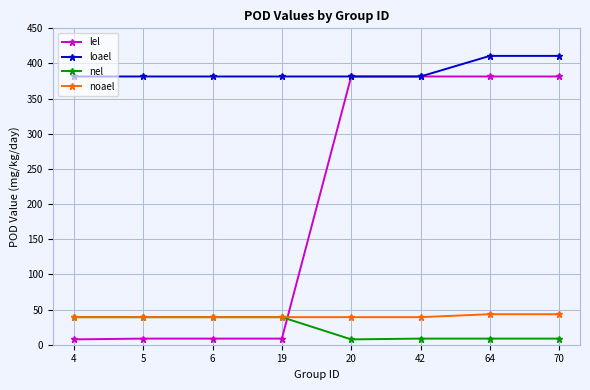

In nel, how many points are lower than both neighbors (excluding endpoints)?

1